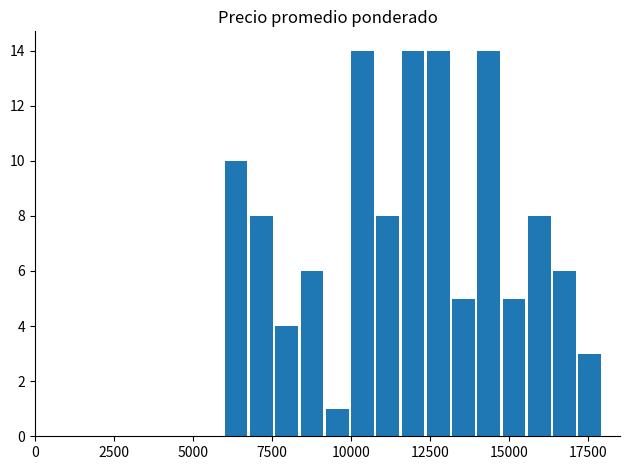

What is the maximum value shown in the chart?

14